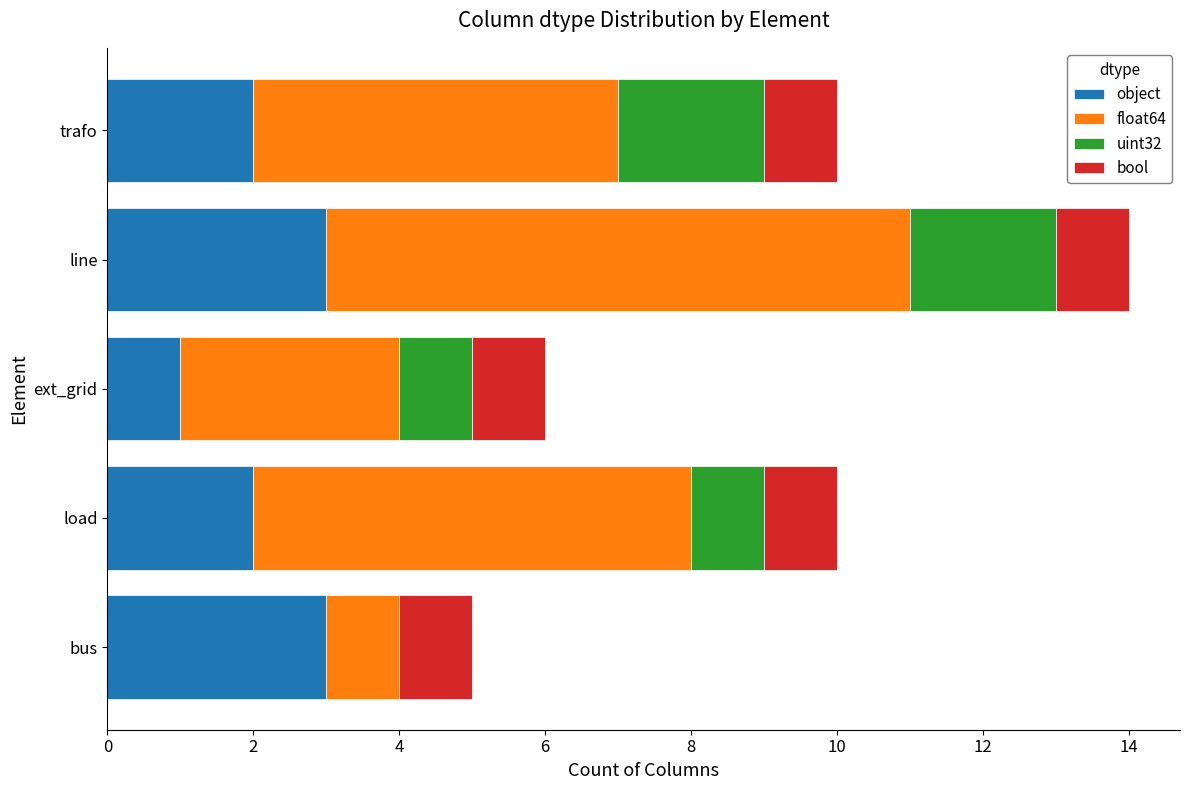

What is the total value across all series at bus?

5